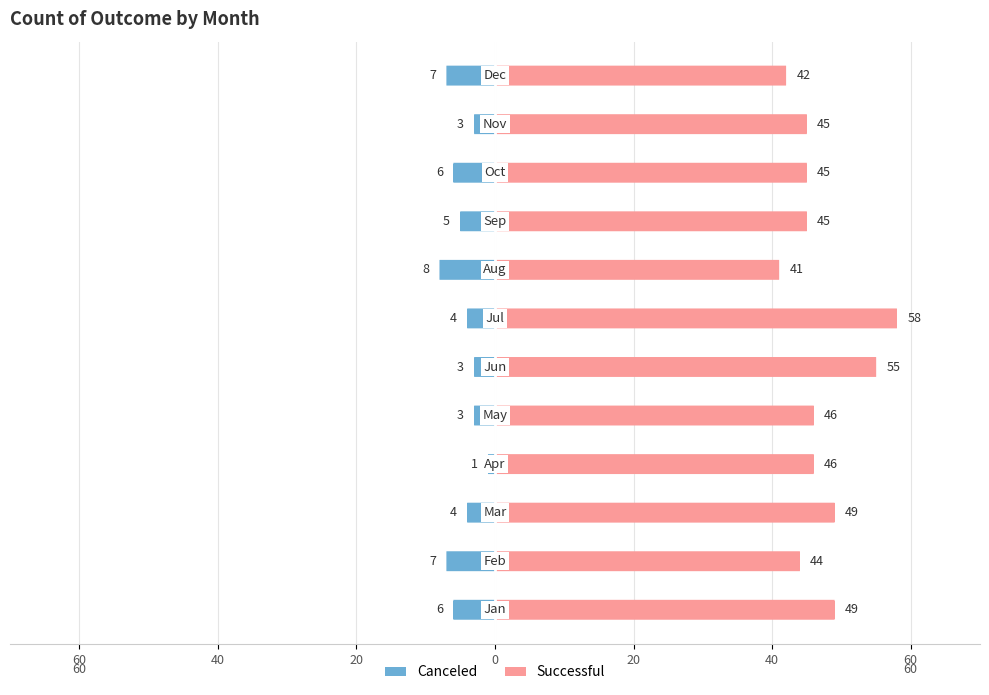

What is the average value of the successful series?

47